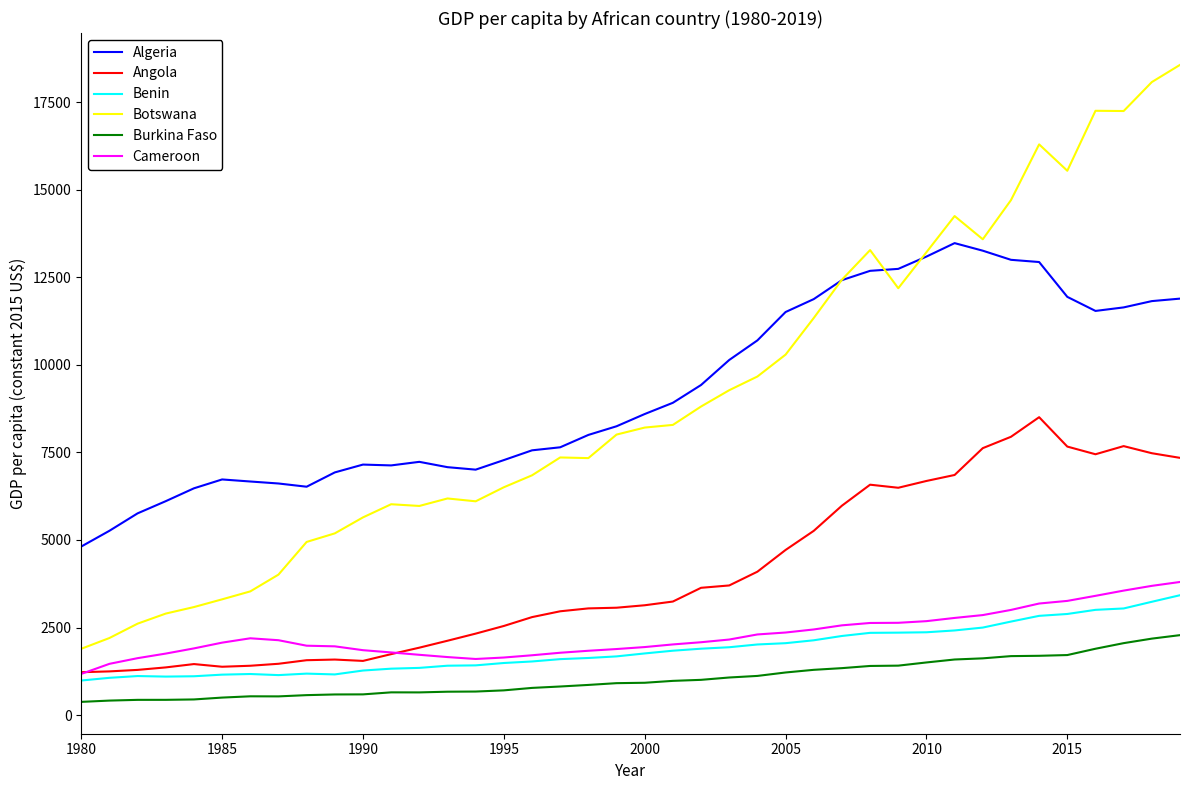

How many categories are shown in the chart?

40